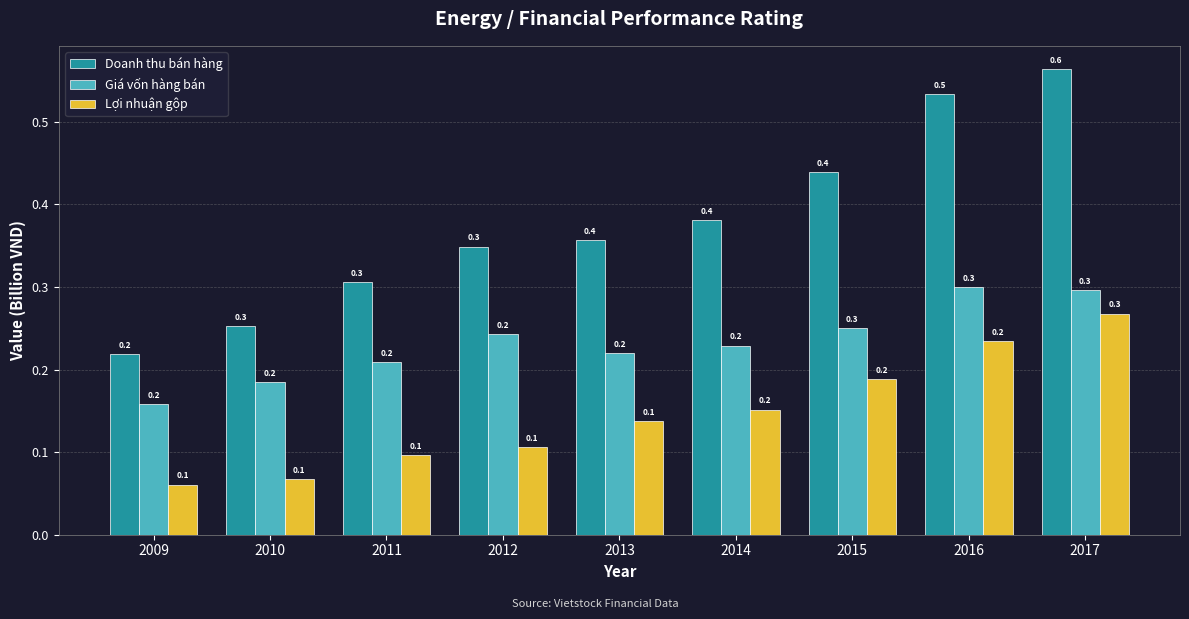

At how many categories does at least one series exceed 0?

9